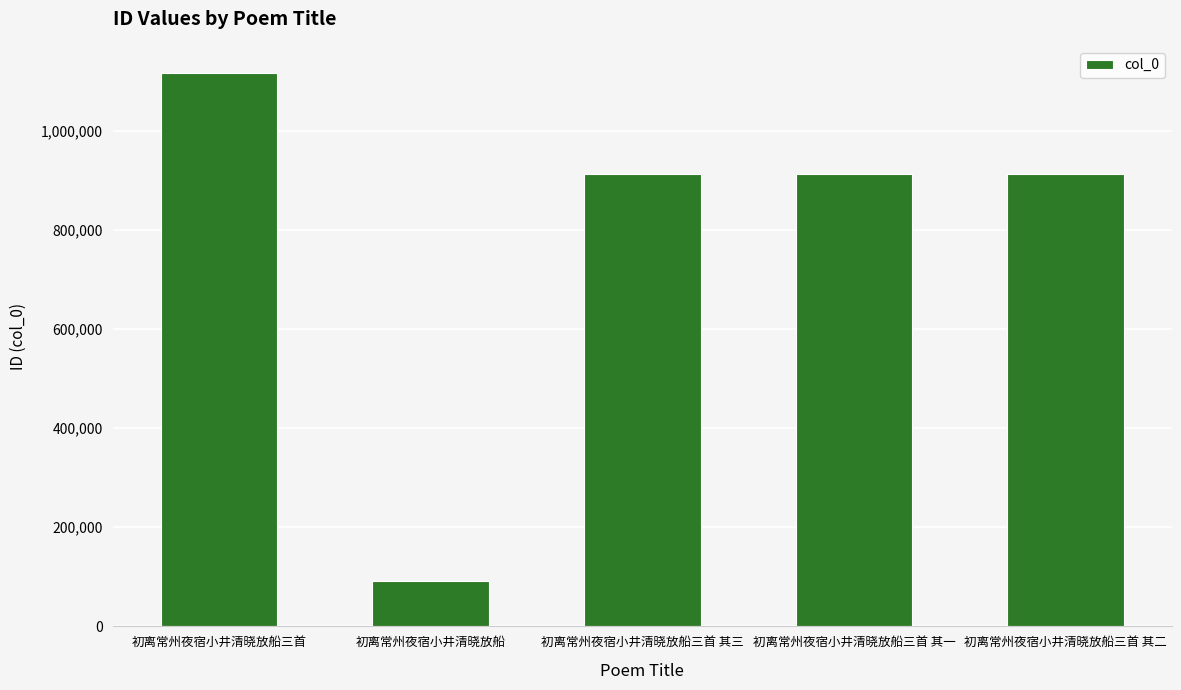

What is the value of the 3rd bar from the left?

912665